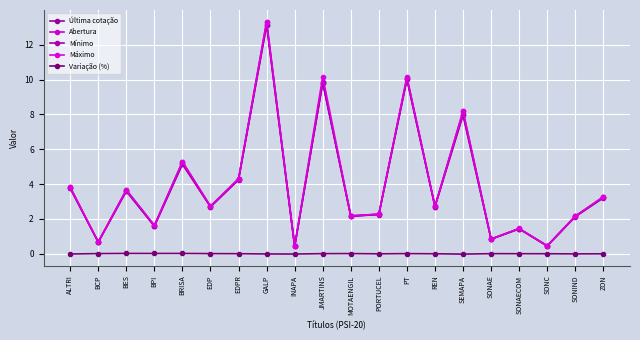

Is it true that Máximo equals 1.4 at SONAE?

False